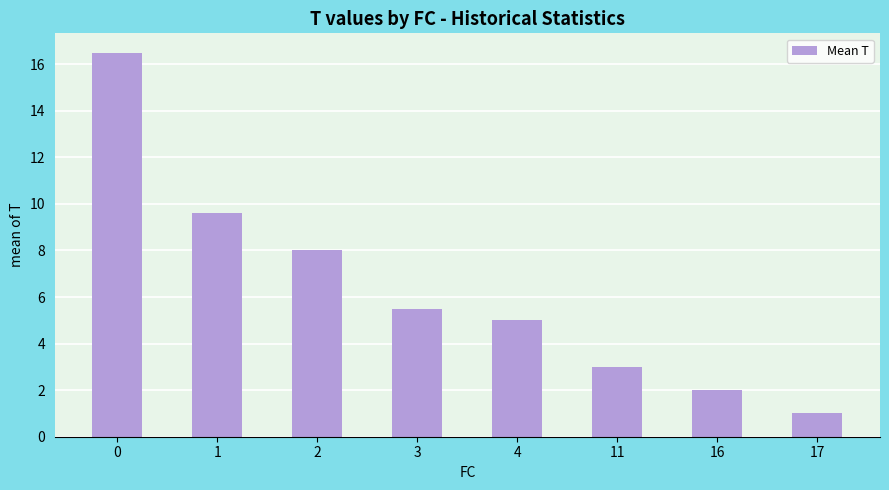

The value at 11 is 1.0. True or false?

False